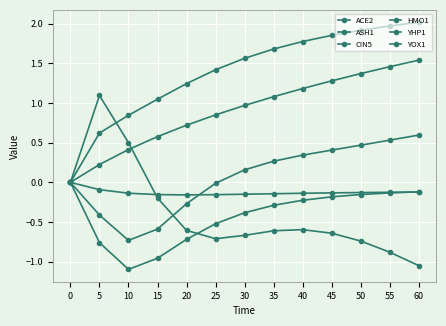

What is the average value of the ACE2 series?

-0.1